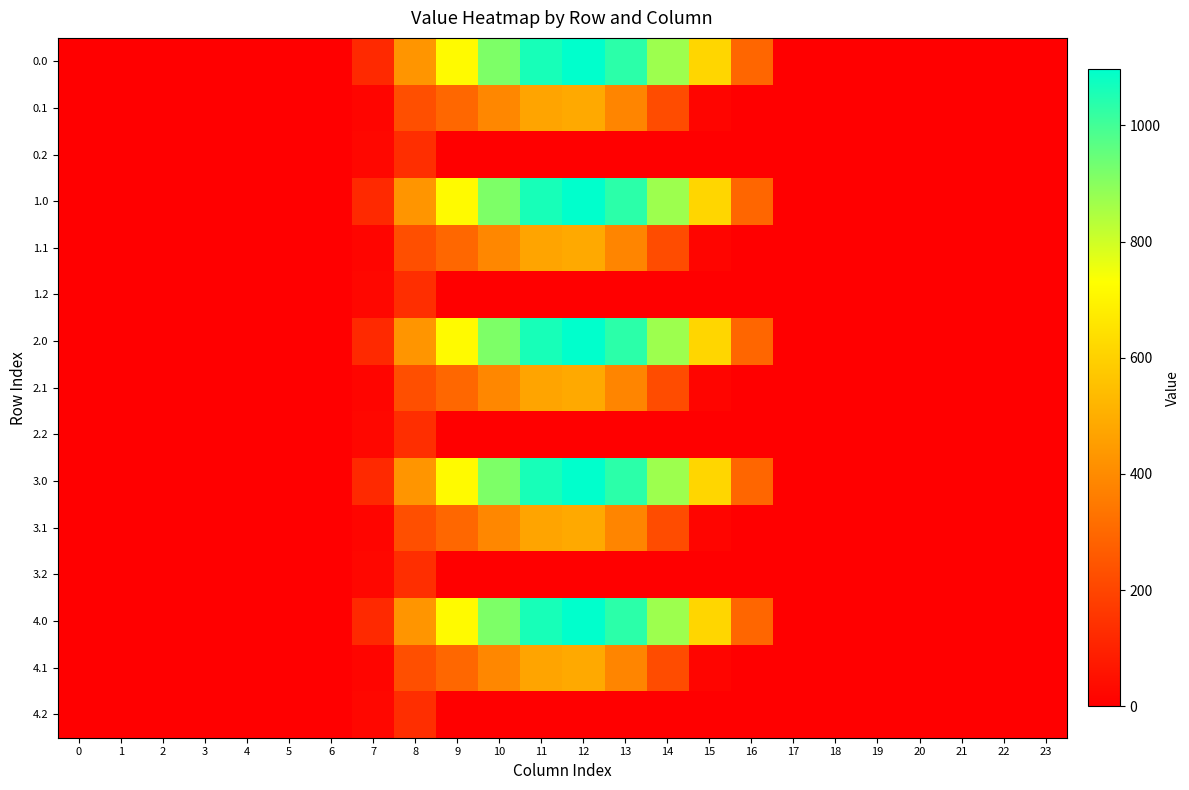

Reading left to right, extract all data points from this chart.

0.0: 0=0.0	1=0.0	2=0.0	3=0.0	4=0.0	5=0.0	6=0.0	7=120.6	8=430.3	9=716.9	10=916.2	11=1060.3	12=1096.7	13=1032.9	14=870.6	15=615.9	16=294.5	17=0.0	18=0.0	19=0.0	20=0.0	21=0.0	22=0.0	23=0.0
0.1: 0=0.0	1=0.0	2=0.0	3=0.0	4=0.0	5=0.0	6=0.0	7=17.7	8=227.5	9=295.9	10=388.1	11=471.7	12=485.4	13=382.7	14=219.2	15=17.3	16=0.0	17=0.0	18=0.0	19=0.0	20=0.0	21=0.0	22=0.0	23=0.0
0.2: 0=0.0	1=0.0	2=0.0	3=0.0	4=0.0	5=0.0	6=0.0	7=22.3	8=134.2	9=0.0	10=0.0	11=0.0	12=0.0	13=0.0	14=0.0	15=0.0	16=0.0	17=0.0	18=0.0	19=0.0	20=0.0	21=0.0	22=0.0	23=0.0
1.0: 0=0.0	1=0.0	2=0.0	3=0.0	4=0.0	5=0.0	6=0.0	7=120.6	8=430.3	9=716.9	10=916.2	11=1060.3	12=1096.7	13=1032.9	14=870.6	15=615.9	16=294.5	17=0.0	18=0.0	19=0.0	20=0.0	21=0.0	22=0.0	23=0.0
1.1: 0=0.0	1=0.0	2=0.0	3=0.0	4=0.0	5=0.0	6=0.0	7=17.7	8=227.5	9=295.9	10=388.1	11=471.7	12=485.4	13=382.7	14=219.2	15=17.3	16=0.0	17=0.0	18=0.0	19=0.0	20=0.0	21=0.0	22=0.0	23=0.0
1.2: 0=0.0	1=0.0	2=0.0	3=0.0	4=0.0	5=0.0	6=0.0	7=22.3	8=134.2	9=0.0	10=0.0	11=0.0	12=0.0	13=0.0	14=0.0	15=0.0	16=0.0	17=0.0	18=0.0	19=0.0	20=0.0	21=0.0	22=0.0	23=0.0
2.0: 0=0.0	1=0.0	2=0.0	3=0.0	4=0.0	5=0.0	6=0.0	7=120.6	8=430.3	9=716.9	10=916.2	11=1060.3	12=1096.7	13=1032.9	14=870.6	15=615.9	16=294.5	17=0.0	18=0.0	19=0.0	20=0.0	21=0.0	22=0.0	23=0.0
2.1: 0=0.0	1=0.0	2=0.0	3=0.0	4=0.0	5=0.0	6=0.0	7=17.7	8=227.5	9=295.9	10=388.1	11=471.7	12=485.4	13=382.7	14=219.2	15=17.3	16=0.0	17=0.0	18=0.0	19=0.0	20=0.0	21=0.0	22=0.0	23=0.0
2.2: 0=0.0	1=0.0	2=0.0	3=0.0	4=0.0	5=0.0	6=0.0	7=22.3	8=134.2	9=0.0	10=0.0	11=0.0	12=0.0	13=0.0	14=0.0	15=0.0	16=0.0	17=0.0	18=0.0	19=0.0	20=0.0	21=0.0	22=0.0	23=0.0
3.0: 0=0.0	1=0.0	2=0.0	3=0.0	4=0.0	5=0.0	6=0.0	7=120.6	8=430.3	9=716.9	10=916.2	11=1060.3	12=1096.7	13=1032.9	14=870.6	15=615.9	16=294.5	17=0.0	18=0.0	19=0.0	20=0.0	21=0.0	22=0.0	23=0.0
3.1: 0=0.0	1=0.0	2=0.0	3=0.0	4=0.0	5=0.0	6=0.0	7=17.7	8=227.5	9=295.9	10=388.1	11=471.7	12=485.4	13=382.7	14=219.2	15=17.3	16=0.0	17=0.0	18=0.0	19=0.0	20=0.0	21=0.0	22=0.0	23=0.0
3.2: 0=0.0	1=0.0	2=0.0	3=0.0	4=0.0	5=0.0	6=0.0	7=22.3	8=134.2	9=0.0	10=0.0	11=0.0	12=0.0	13=0.0	14=0.0	15=0.0	16=0.0	17=0.0	18=0.0	19=0.0	20=0.0	21=0.0	22=0.0	23=0.0
4.0: 0=0.0	1=0.0	2=0.0	3=0.0	4=0.0	5=0.0	6=0.0	7=120.6	8=430.3	9=716.9	10=916.2	11=1060.3	12=1096.7	13=1032.9	14=870.6	15=615.9	16=294.5	17=0.0	18=0.0	19=0.0	20=0.0	21=0.0	22=0.0	23=0.0
4.1: 0=0.0	1=0.0	2=0.0	3=0.0	4=0.0	5=0.0	6=0.0	7=17.7	8=227.5	9=295.9	10=388.1	11=471.7	12=485.4	13=382.7	14=219.2	15=17.3	16=0.0	17=0.0	18=0.0	19=0.0	20=0.0	21=0.0	22=0.0	23=0.0
4.2: 0=0.0	1=0.0	2=0.0	3=0.0	4=0.0	5=0.0	6=0.0	7=22.3	8=134.2	9=0.0	10=0.0	11=0.0	12=0.0	13=0.0	14=0.0	15=0.0	16=0.0	17=0.0	18=0.0	19=0.0	20=0.0	21=0.0	22=0.0	23=0.0